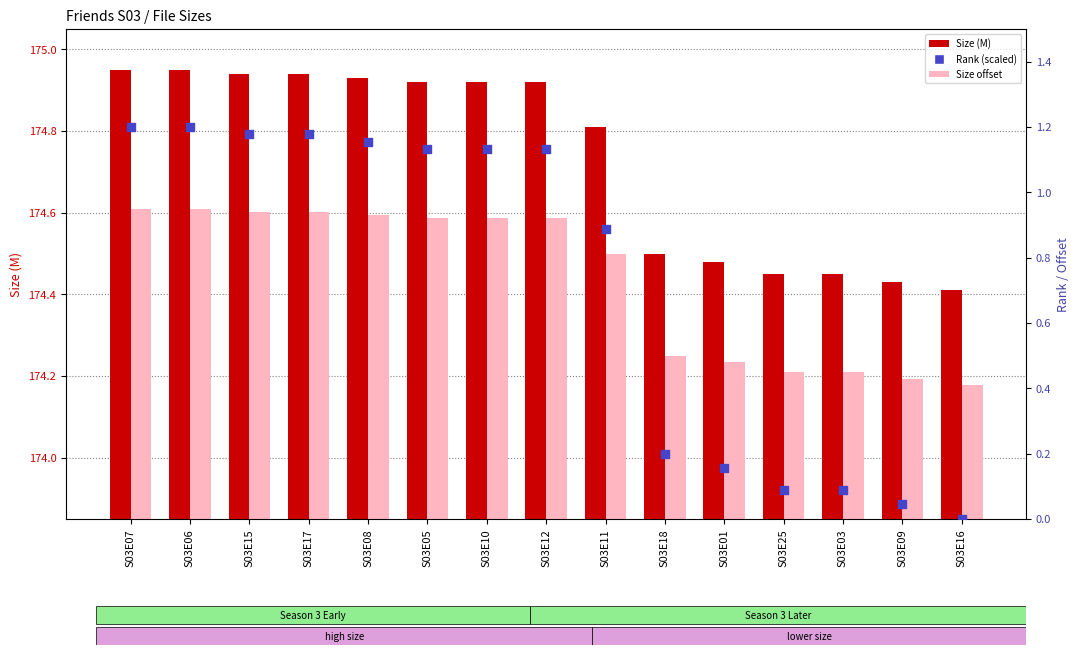

What are all the series names shown in the legend?

Size (M), Size offset, Rank (scaled)